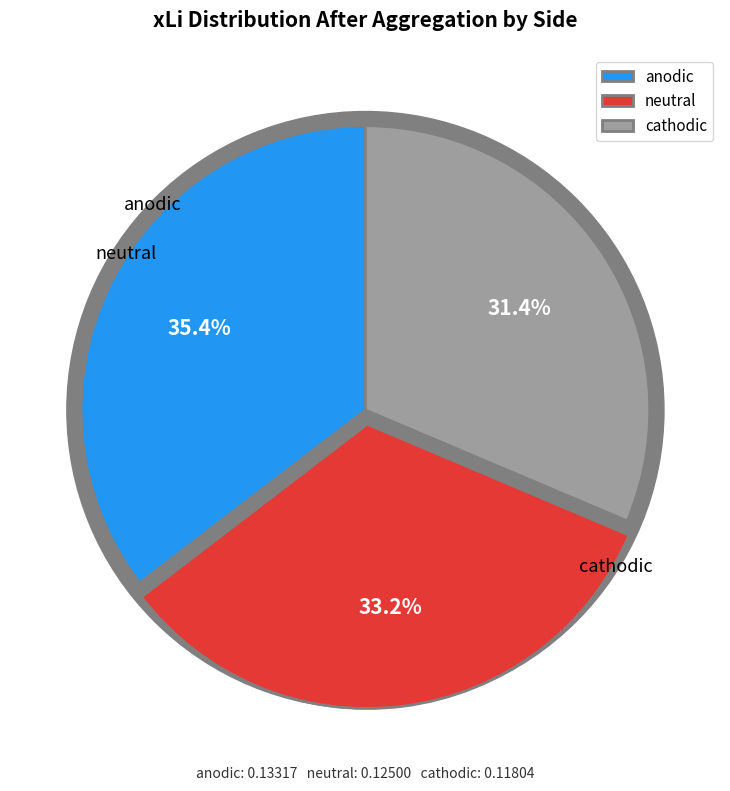

Does neutral represent more than half of the total?

No